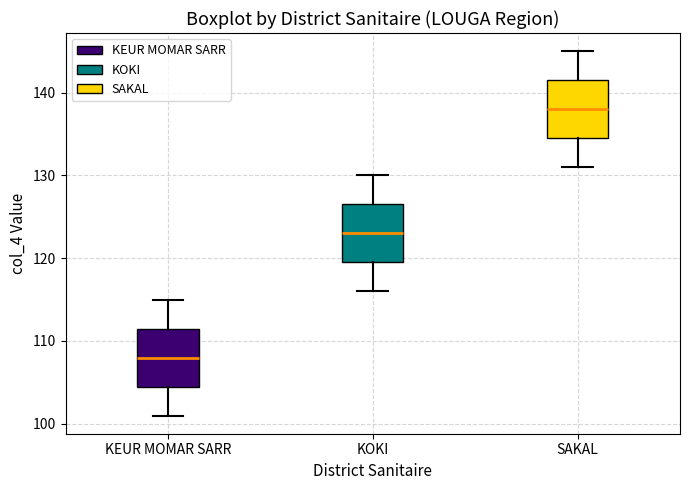

Where is the lower edge of the box for KOKI on the y-axis? The values are not printed on the chart, so give them approximately, as read against the axis.

120